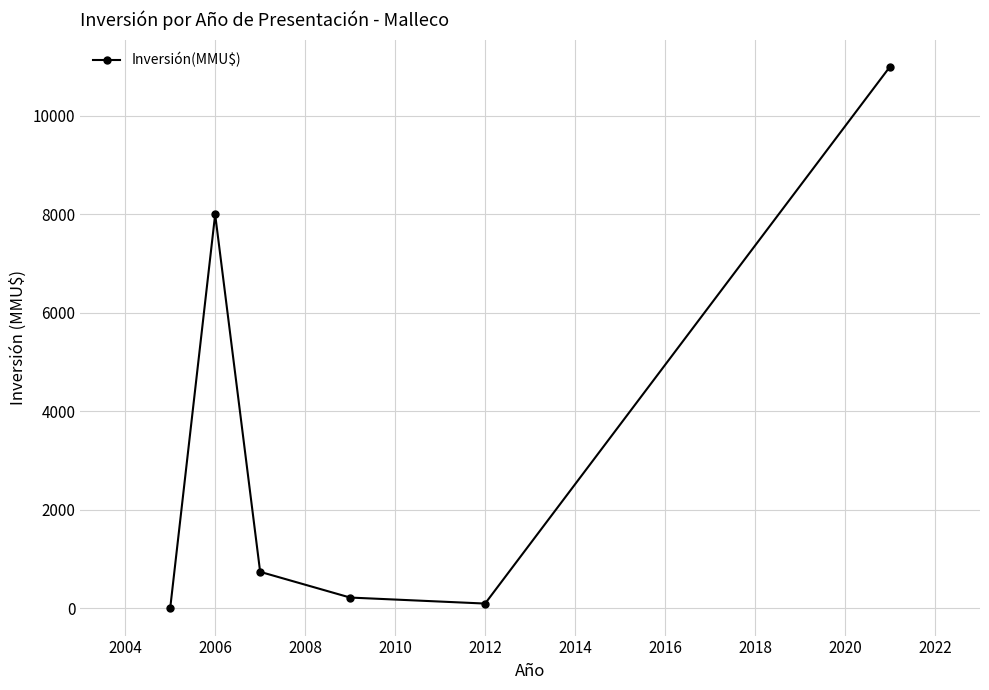

Reading right to left, transcribe all the data shown in this chart.

11000	100	222	744	8000	0